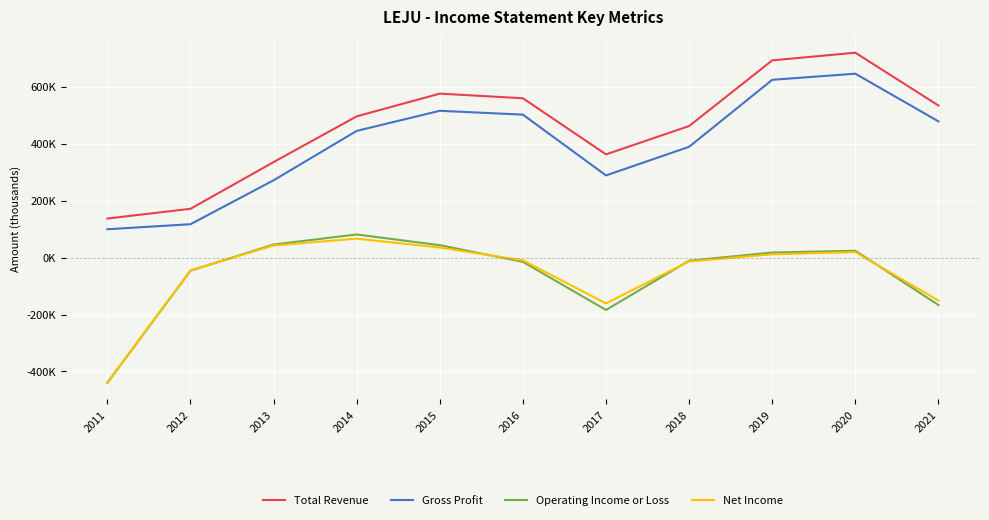

True or false: Net Income has a value of 25076 at 2013.

False